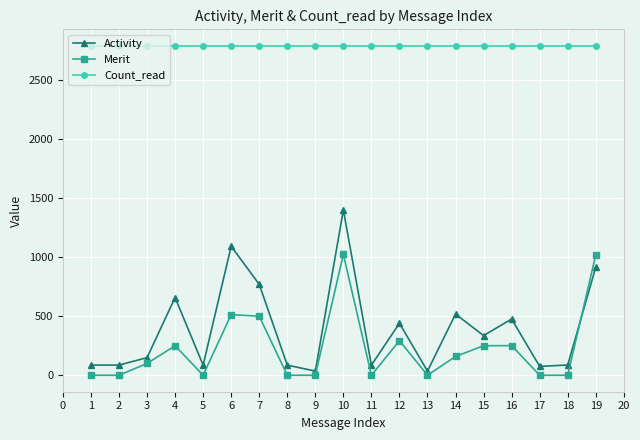

What is the spread (max minus min) of values at 7?

2290